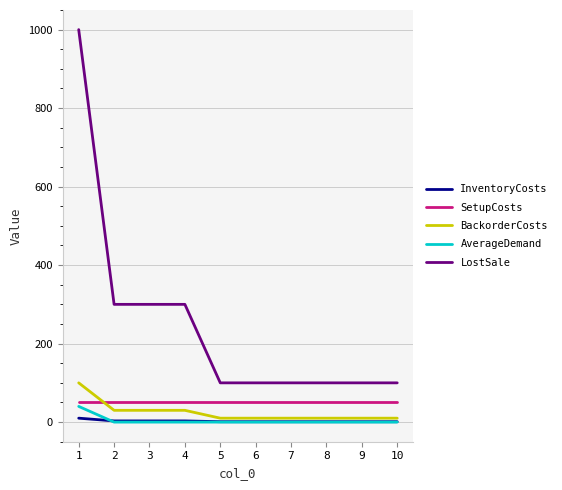

True or false: InventoryCosts and SetupCosts intersect in this chart.

False